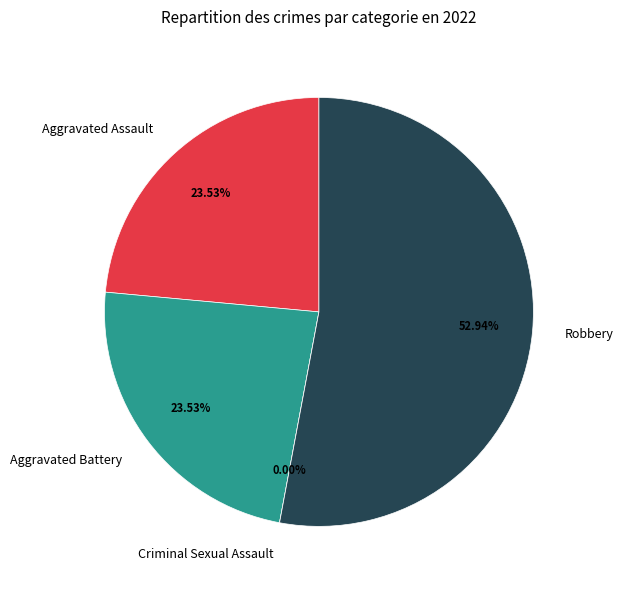

What percentage is NOT represented by Aggravated Assault?

76.5%